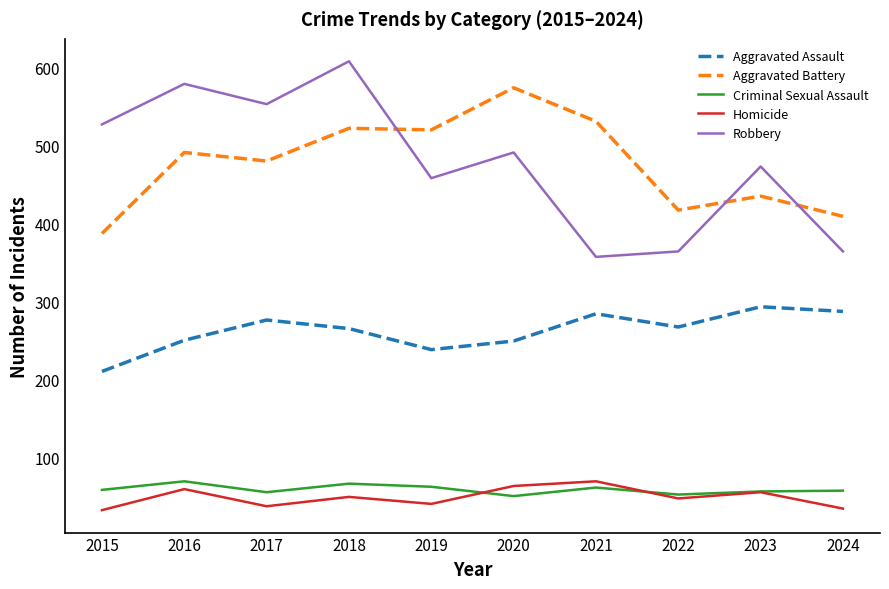

What is the minimum value shown in the chart?

32